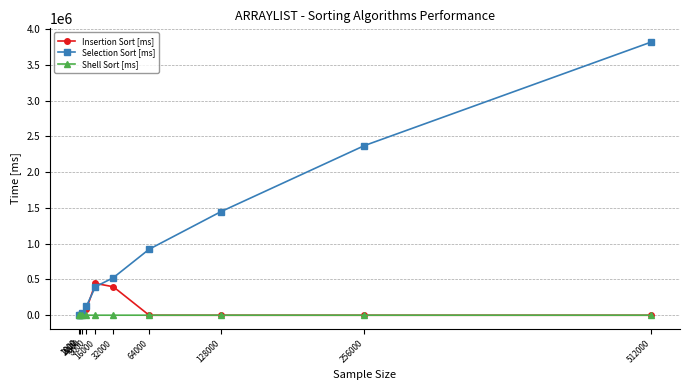

What is the lowest value of the Selection Sort [ms] series?

812.5